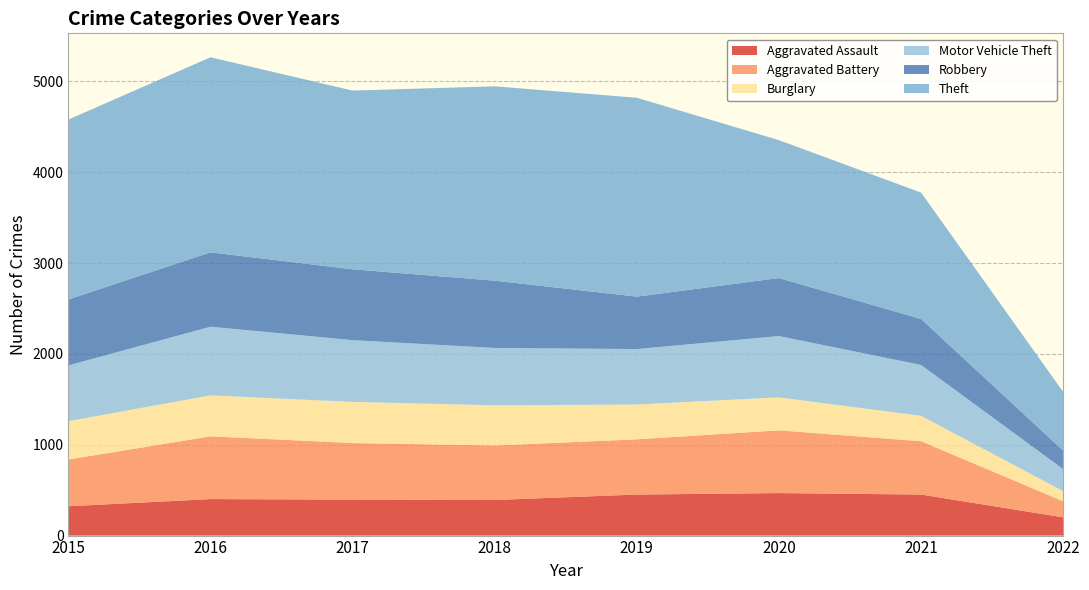

Reading right to left, transcribe all the data shown in this chart.

Aggravated Assault: 2022=201	2021=452	2020=468	2019=452	2018=392	2017=396	2016=402	2015=323
Aggravated Battery: 2022=177	2021=587	2020=691	2019=608	2018=600	2017=623	2016=691	2015=515
Burglary: 2022=111	2021=280	2020=363	2019=383	2018=443	2017=453	2016=451	2015=422
Motor Vehicle Theft: 2022=243	2021=560	2020=675	2019=611	2018=631	2017=680	2016=756	2015=614
Robbery: 2022=204	2021=506	2020=639	2019=577	2018=741	2017=780	2016=819	2015=726
Theft: 2022=646	2021=1392	2020=1518	2019=2190	2018=2140	2017=1968	2016=2148	2015=1981